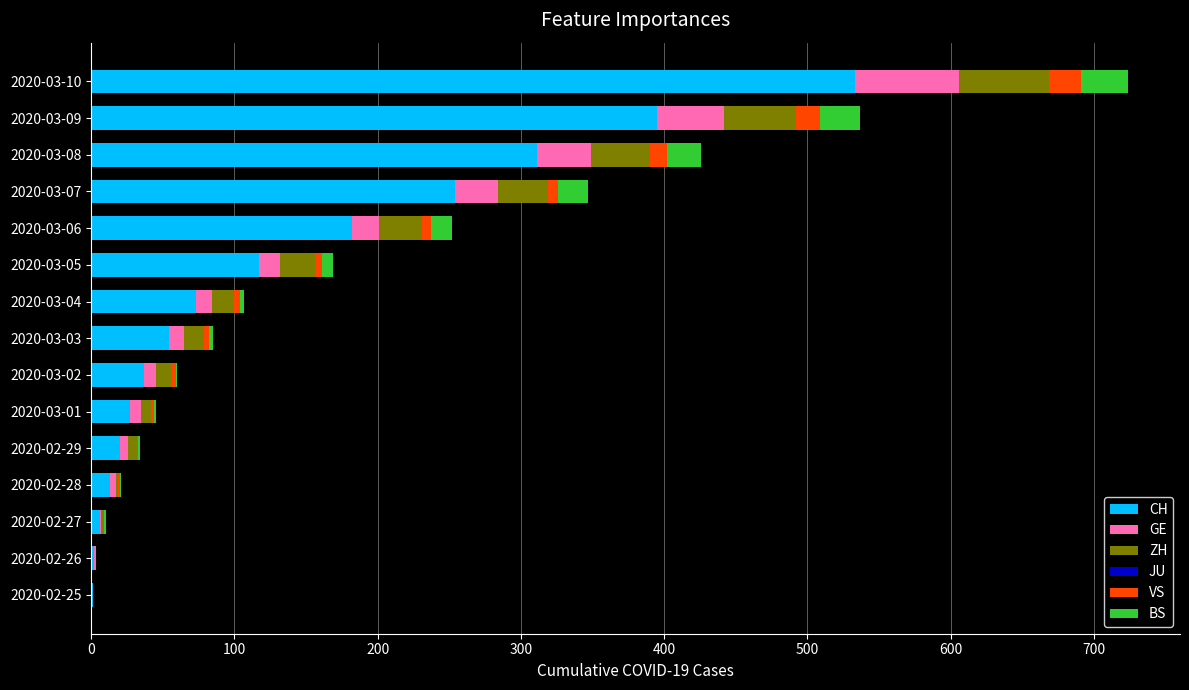

At which label does CH reach its peak?

2020-03-10